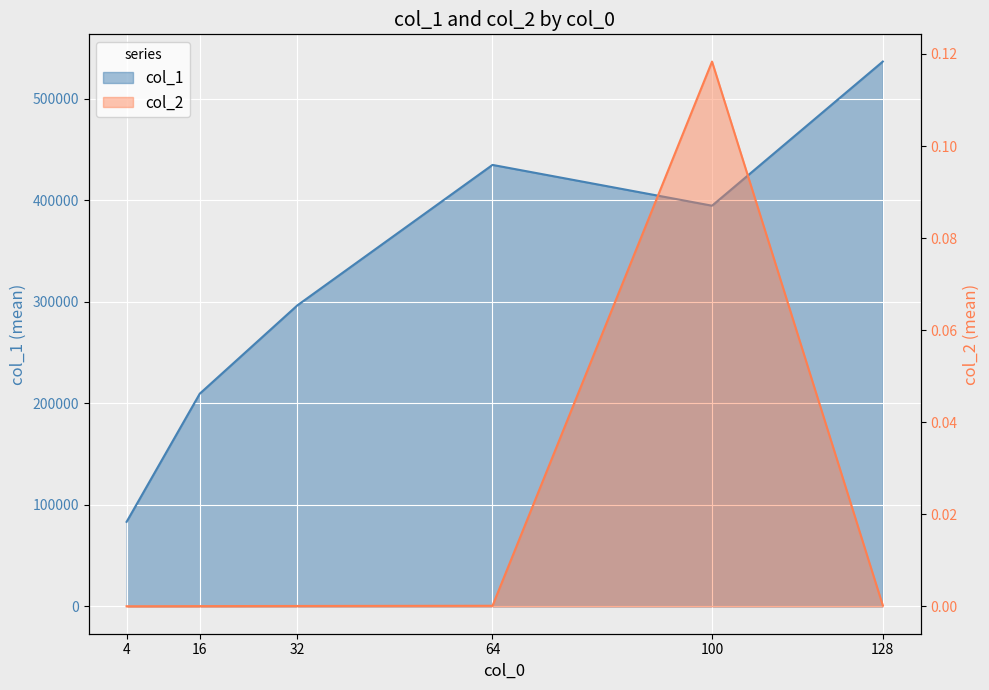

Where is the first local maximum?

100